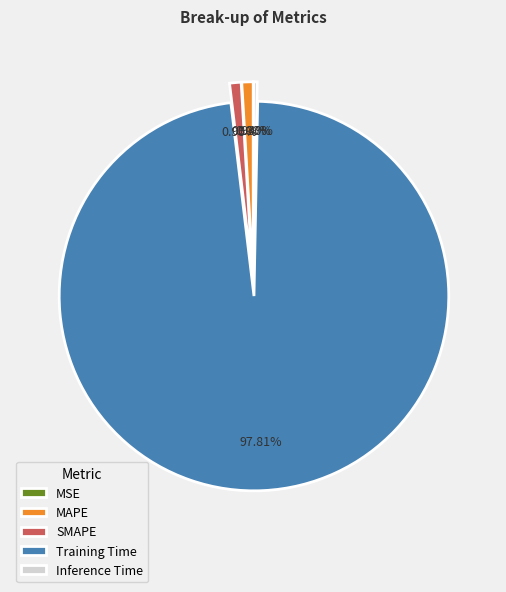

Which slice represents more than half of the pie?

Training Time